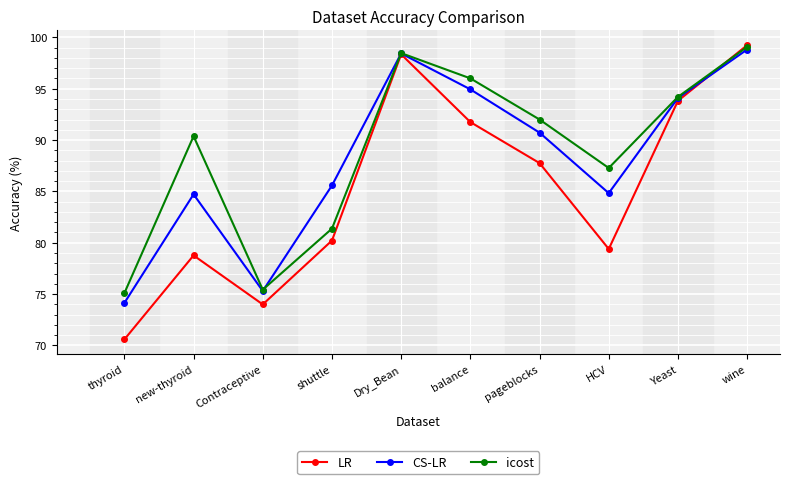

At which category does icost reach its first local peak?

new-thyroid